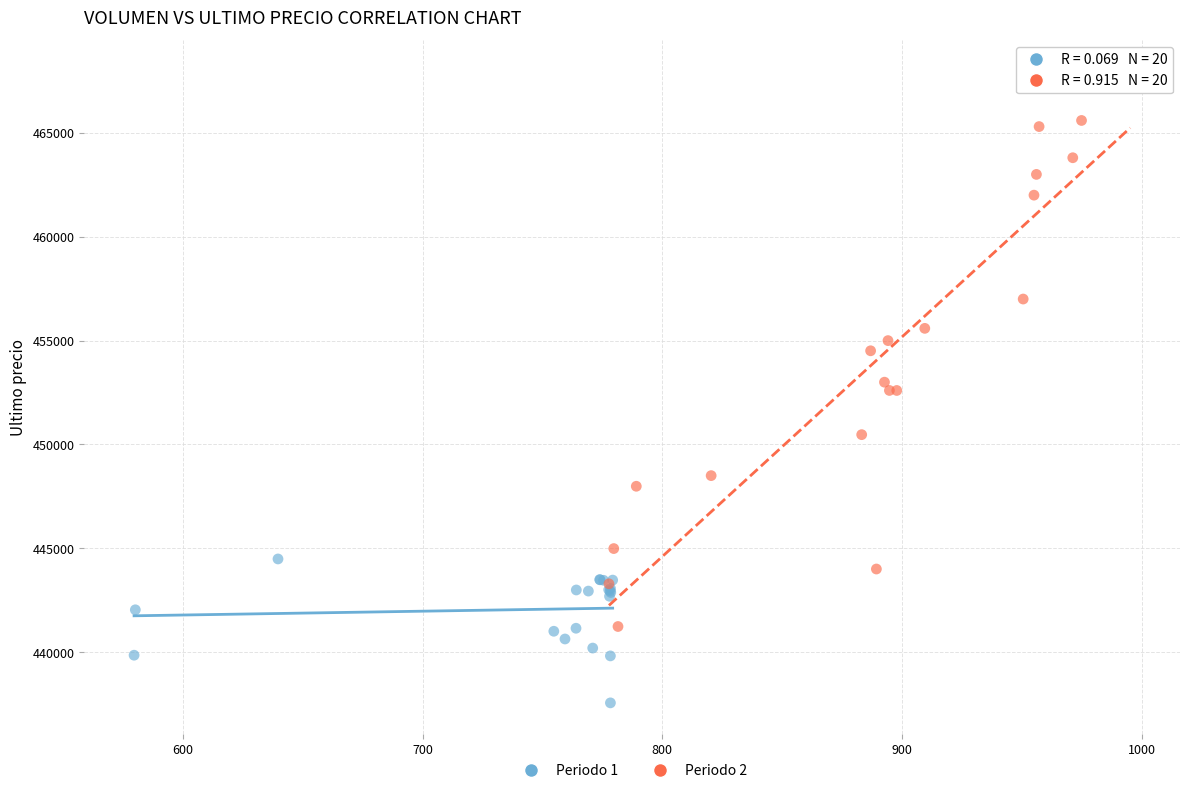

Which series has the widest spread of Y values?

Periodo 2